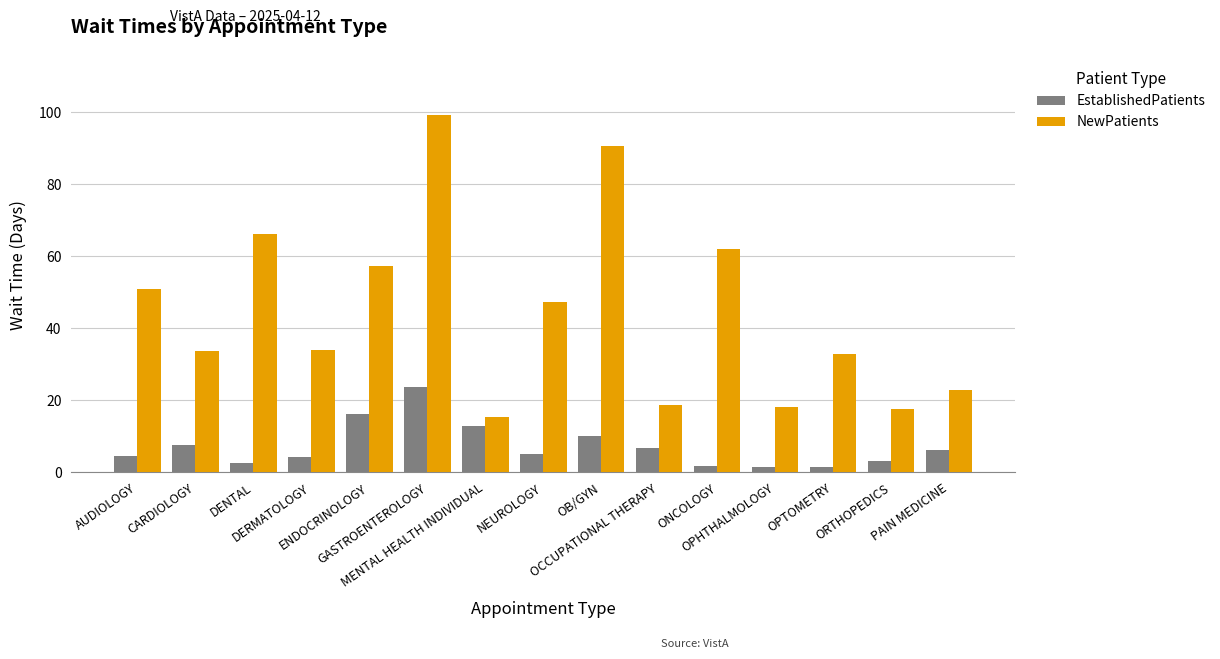

What is the difference between the maximum and minimum values in the EstablishedPatients series?

22.2